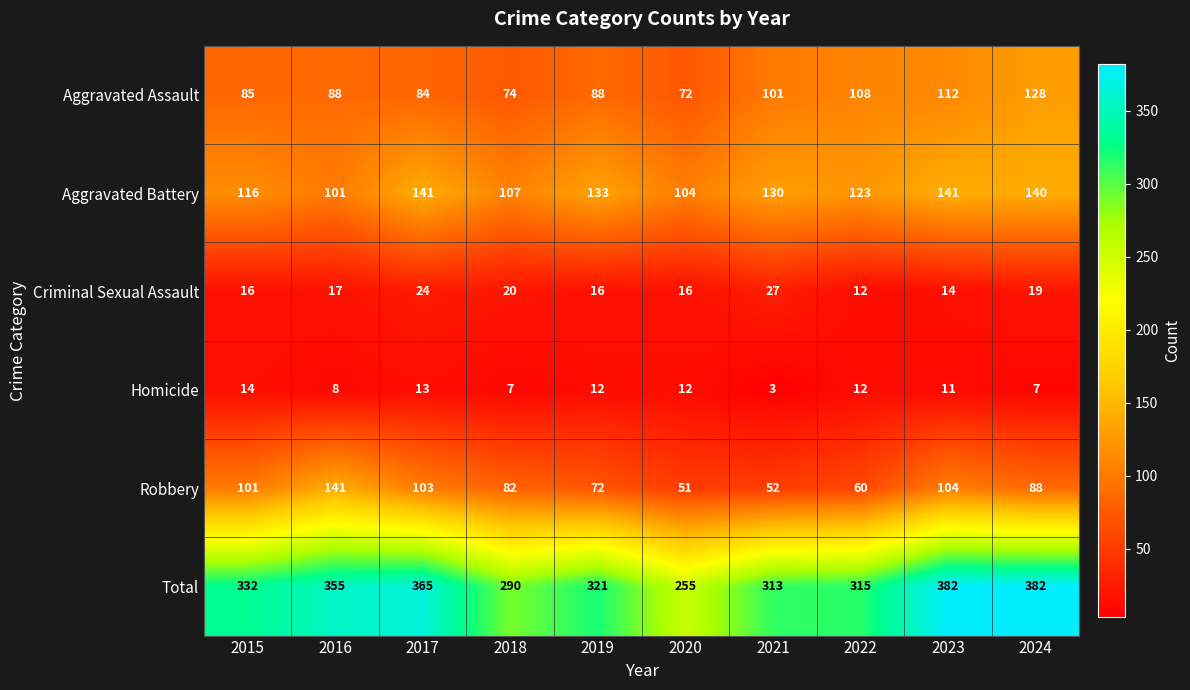

Is it true that Homicide equals 10 at 2018?

False